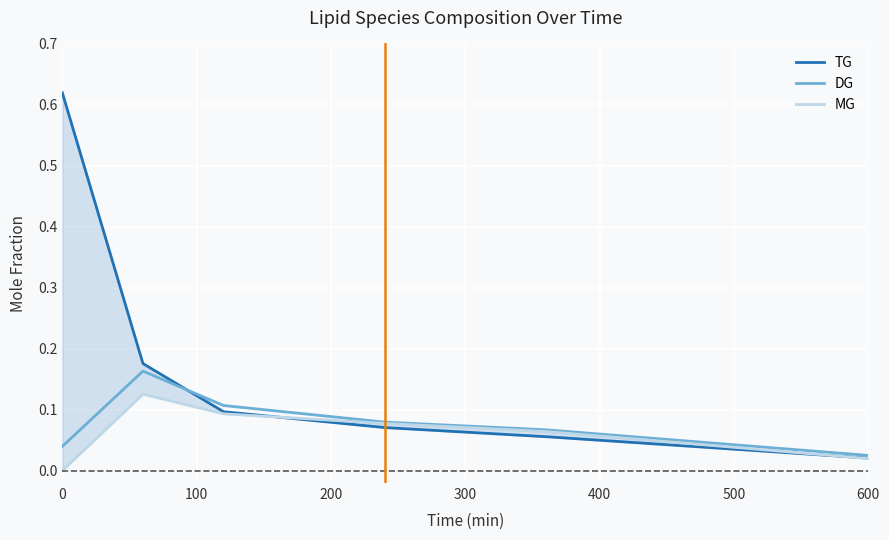

The MG series shows 0.0 at 0. True or false?

True